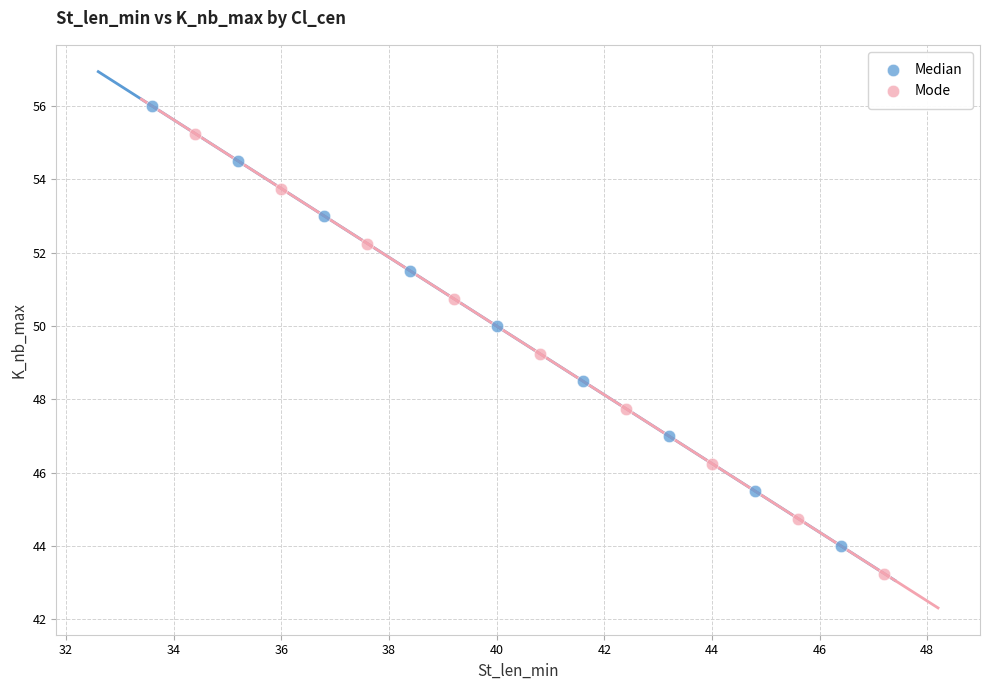

Which series contains the lowest Y value?

Mode